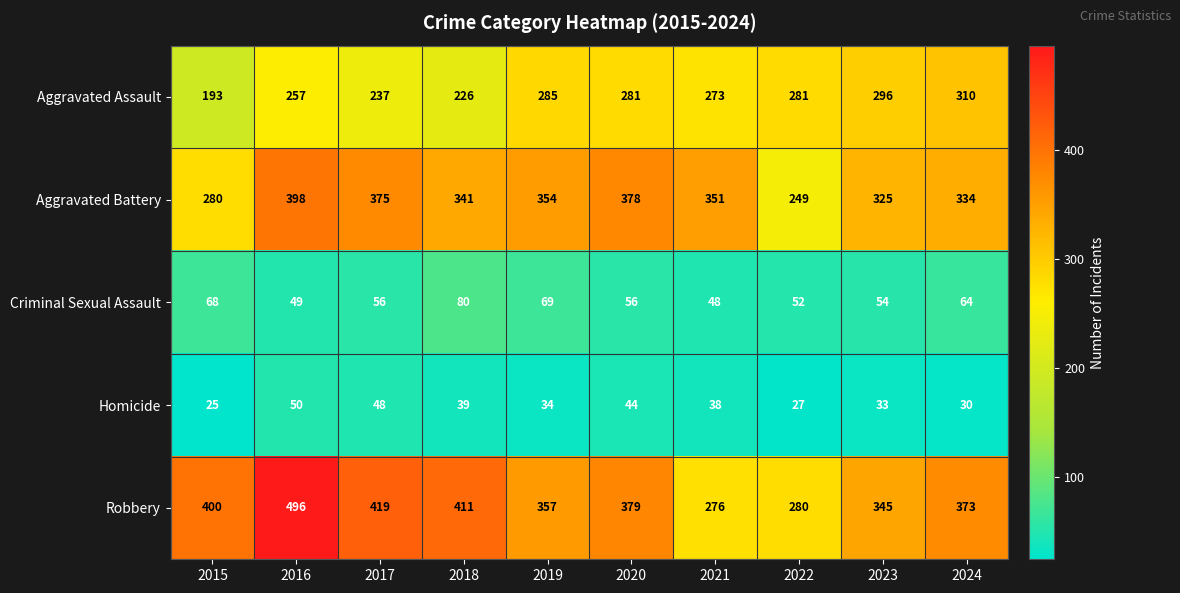

Rank the series by their maximum value, from highest to lowest.

Robbery, Aggravated Battery, Aggravated Assault, Criminal Sexual Assault, Homicide